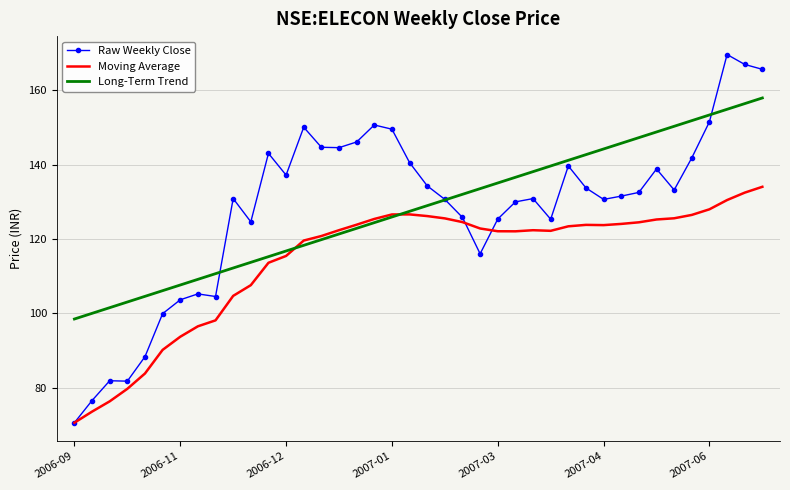

Which series has the widest spread of values?

Raw Weekly Close